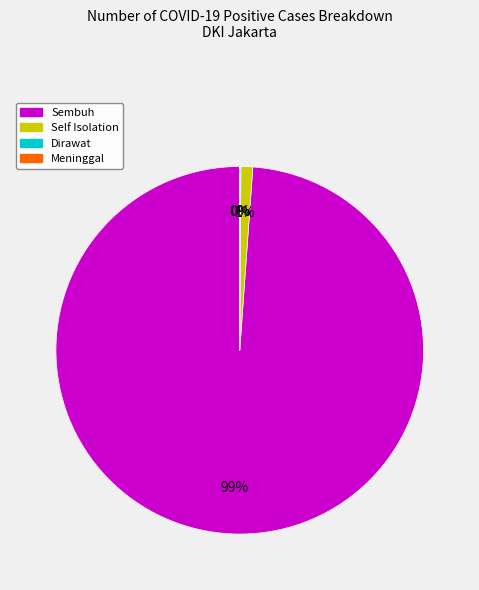

Which has a higher value, Self Isolation or Sembuh?

Sembuh